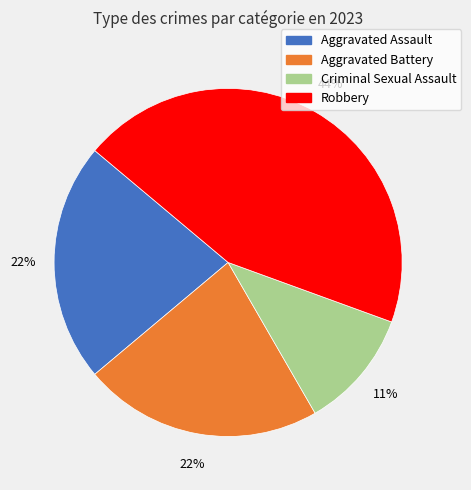

What percentage is the Robbery slice, to the nearest percent?

44%